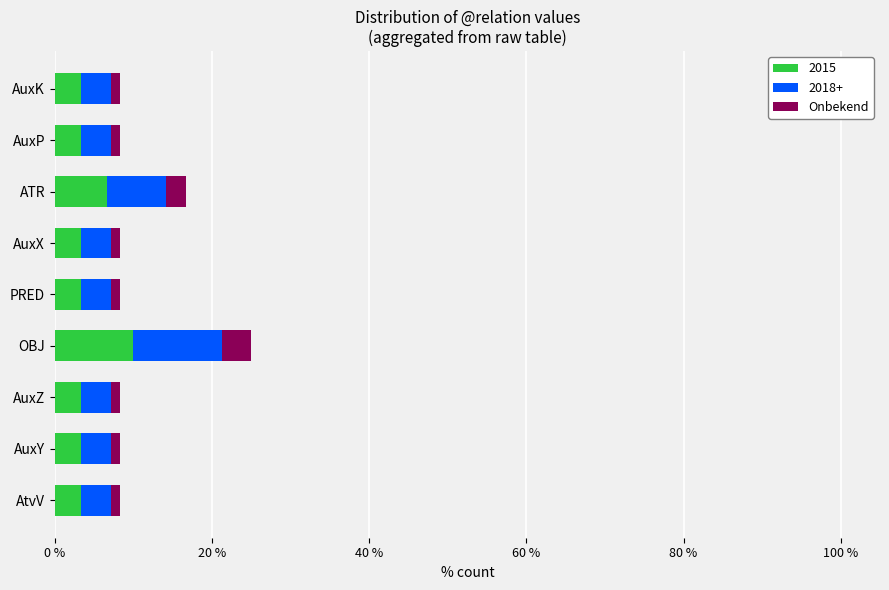

At which category is the sum across all series the highest?

OBJ